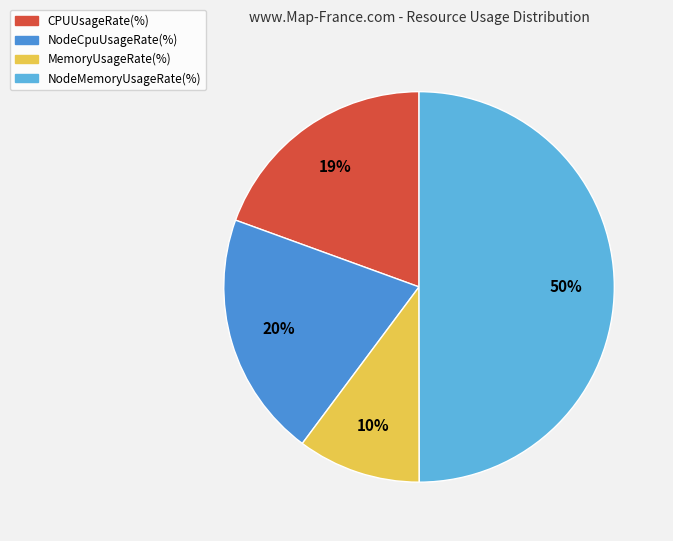

To the nearest percent, what is the average slice percentage?

25%